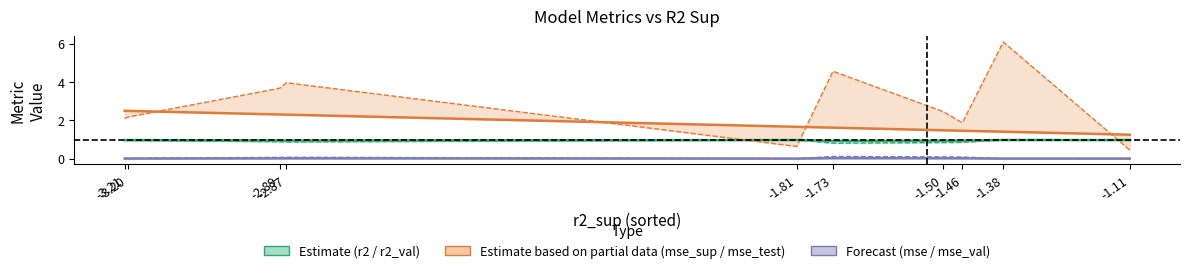

Reading right to left, list all the values displayed in this chart.

r2: -1.11=1.0	-1.38=1.0	-1.46=0.9	-1.50=0.9	-1.73=0.9	-1.81=1.0	-2.87=1.0	-2.89=1.0	-3.20=1.0	-3.21=1.0
r2_val: -1.11=1.0	-1.38=1.0	-1.46=0.9	-1.50=0.8	-1.73=0.8	-1.81=1.0	-2.87=0.9	-2.89=0.9	-3.20=1.0	-3.21=1.0
mse_sup: -1.11=1.3	-1.38=1.4	-1.46=1.5	-1.50=1.5	-1.73=1.6	-1.81=1.7	-2.87=2.3	-2.89=2.3	-3.20=2.5	-3.21=2.5
mse_test: -1.11=0.5	-1.38=6.1	-1.46=1.9	-1.50=2.5	-1.73=4.6	-1.81=0.6	-2.87=4.0	-2.89=3.7	-3.20=2.2	-3.21=2.1
mse: -1.11=0.0	-1.38=0.0	-1.46=0.0	-1.50=0.0	-1.73=0.0	-1.81=0.0	-2.87=0.0	-2.89=0.0	-3.20=0.0	-3.21=0.0
mse_val: -1.11=0.0	-1.38=0.0	-1.46=0.1	-1.50=0.1	-1.73=0.1	-1.81=0.0	-2.87=0.1	-2.89=0.1	-3.20=0.0	-3.21=0.0